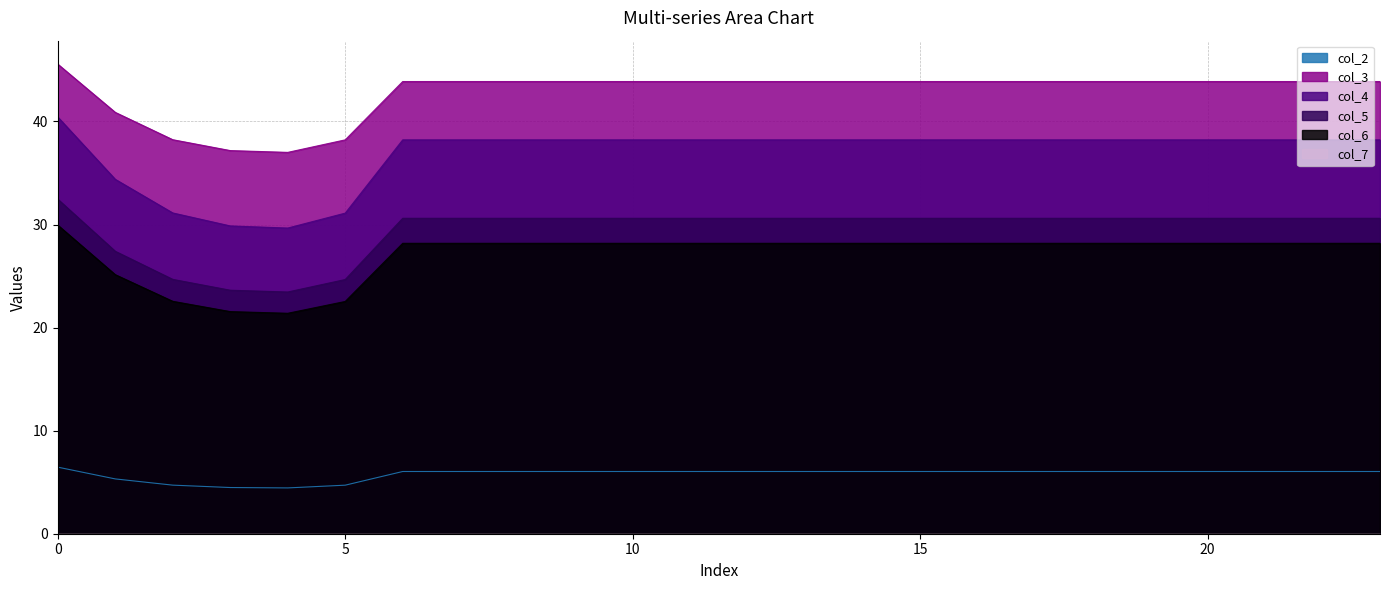

Which series has the largest range (max minus min)?

col_4